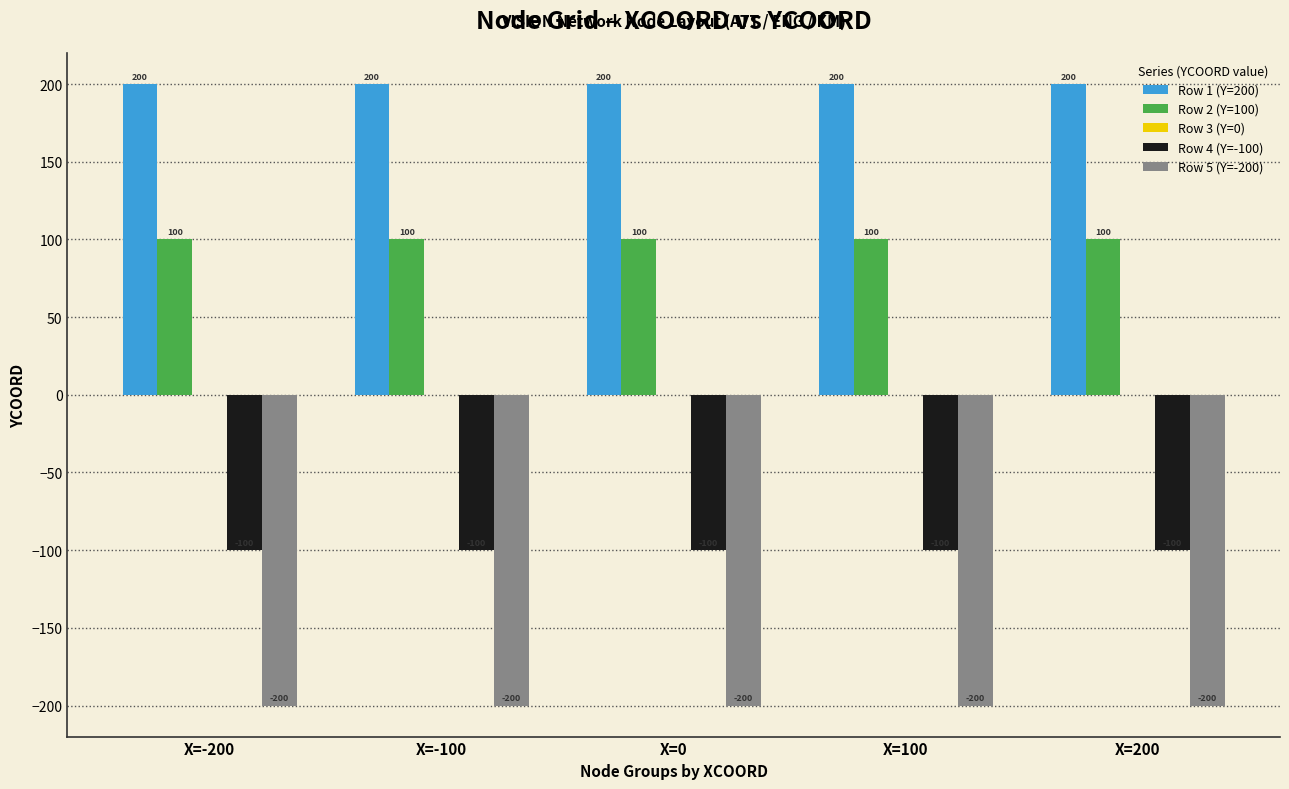

Where is Row 5 (Y=-200) nearest to the value -200?

X=-200